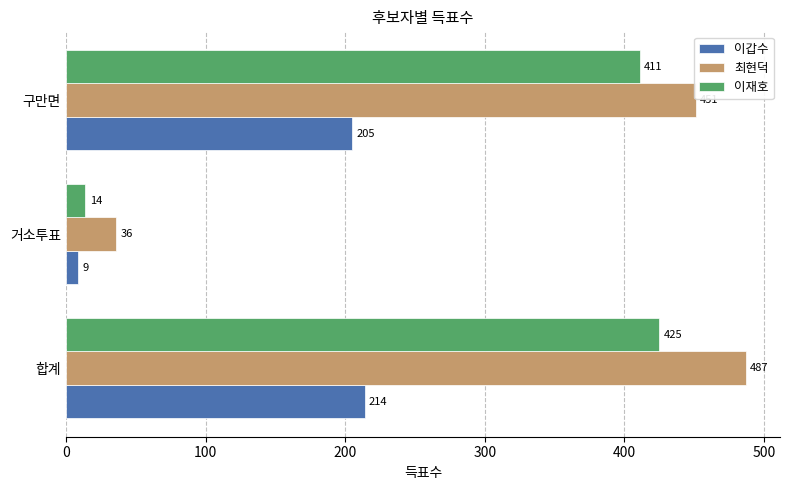

How many values in the 최현덕 series are below 451?

1